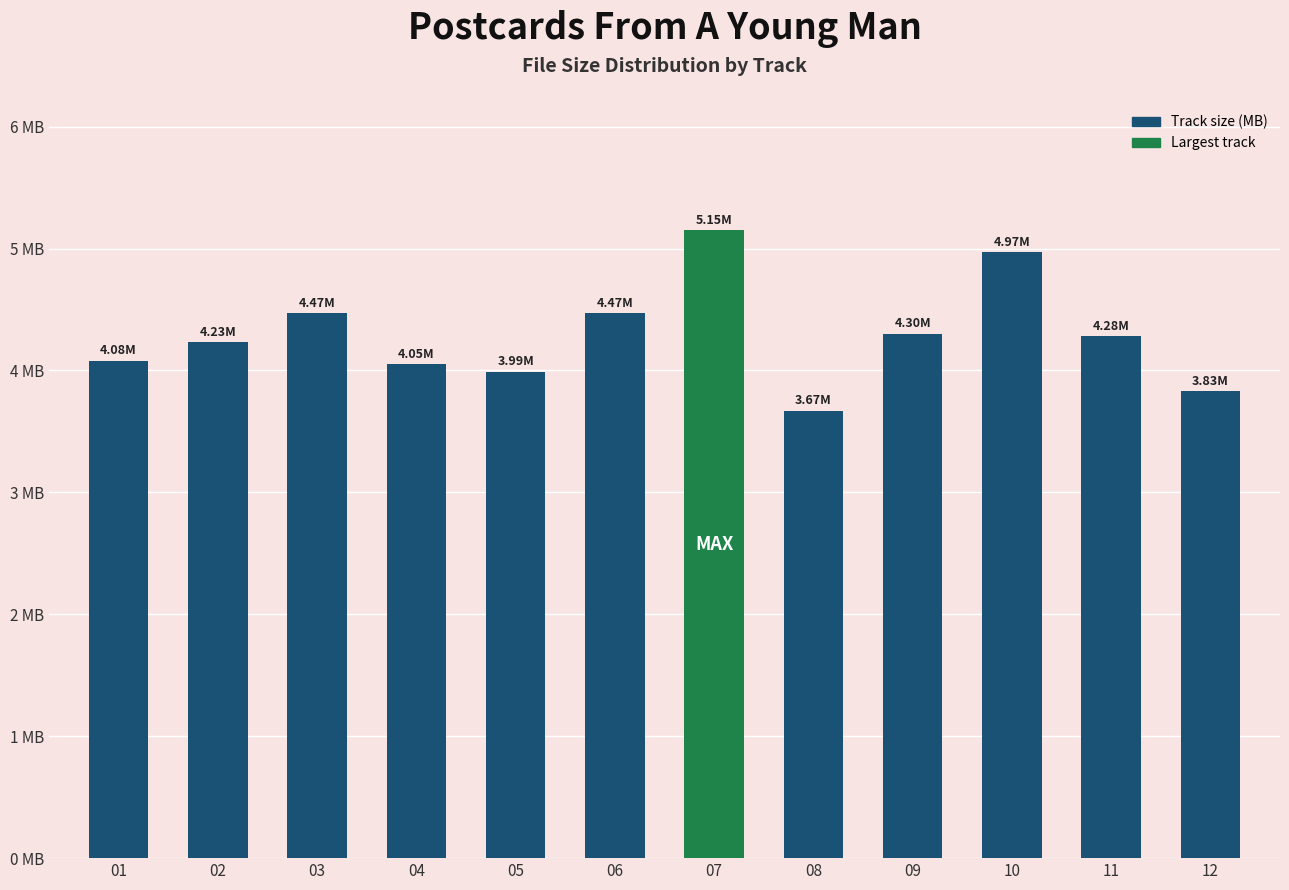

What is the difference between the maximum and minimum values?

1.5